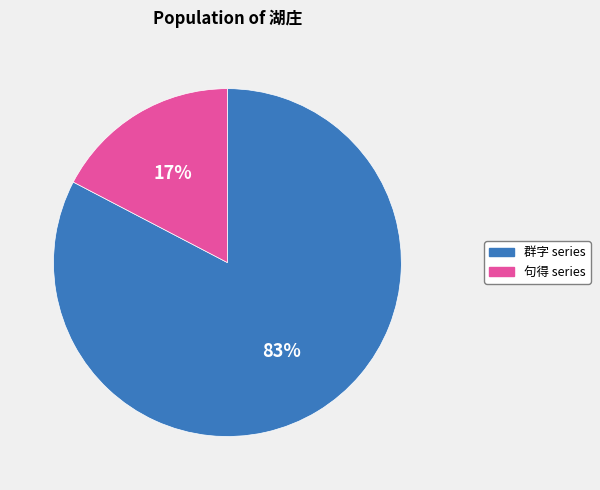

Does any single category account for the majority?

Yes